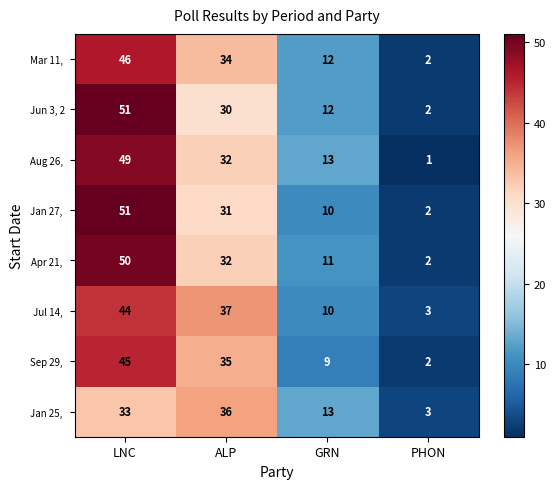

What is the spread (max minus min) of values at GRN?

4